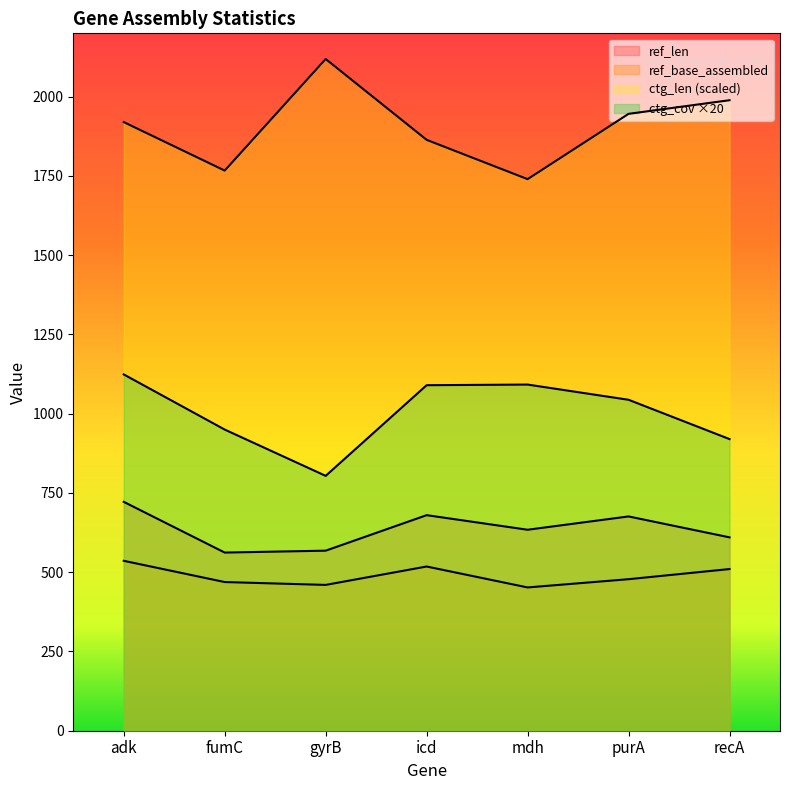

What is the difference between the maximum and minimum values in the ctg_cov series?

320